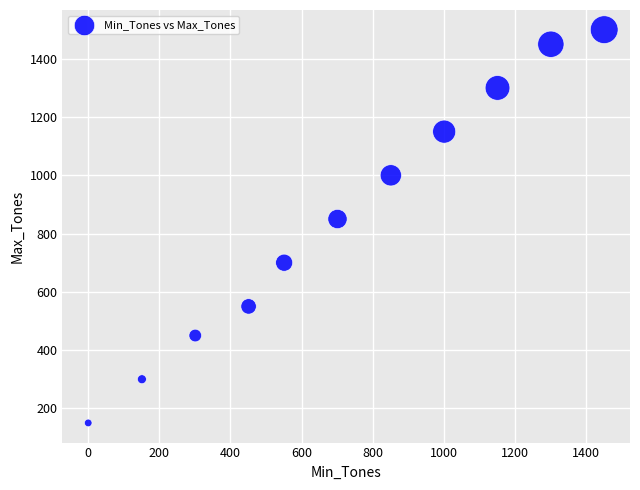

What Y value in the scatter plot is closest to 825?

850